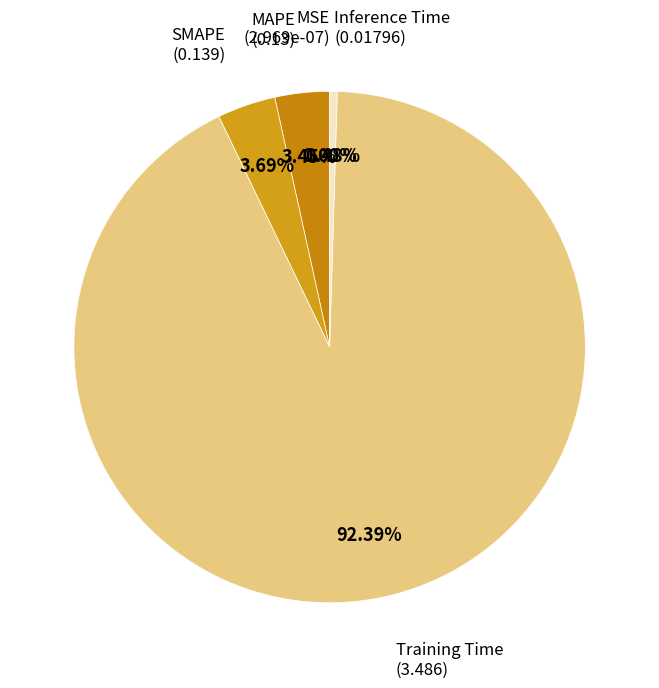

Is there any slice that represents more than half of the pie?

Yes